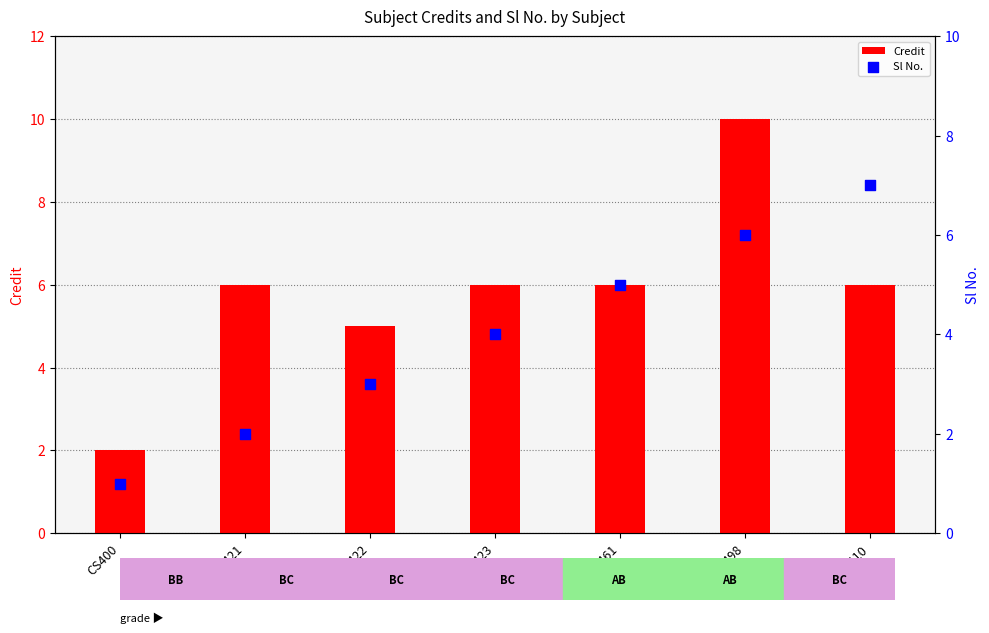

Which series has the largest Y range (max minus min)?

Credit